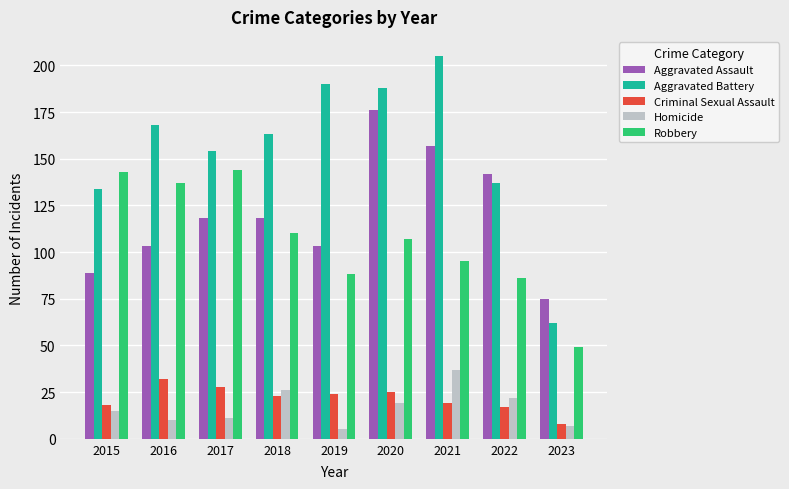

What is the greatest value displayed?

205